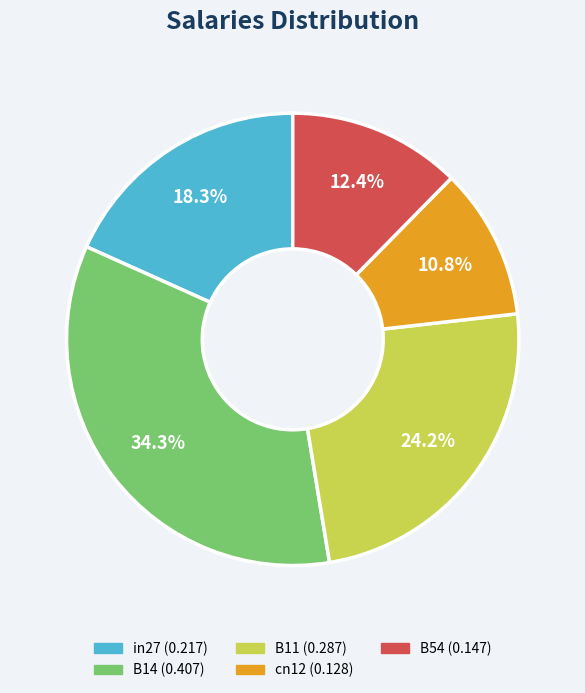

Is it true that cn12 is 11% of the pie?

True